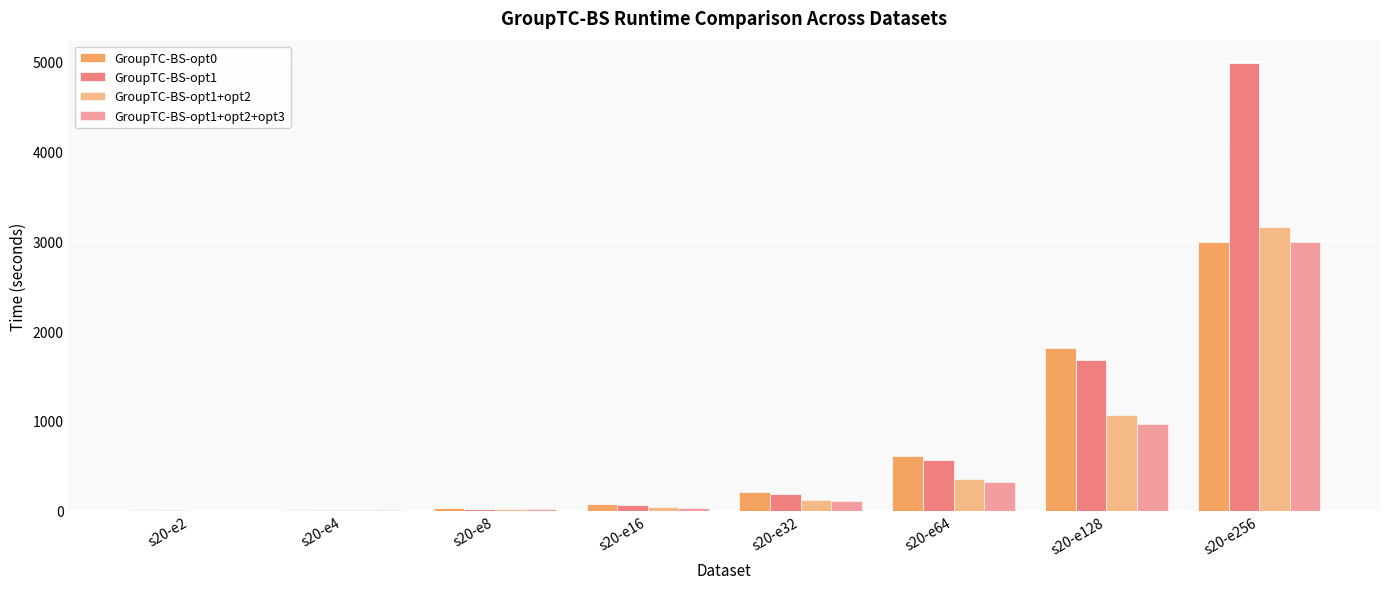

What is the difference between the highest and lowest values at s20-e2?

0.7